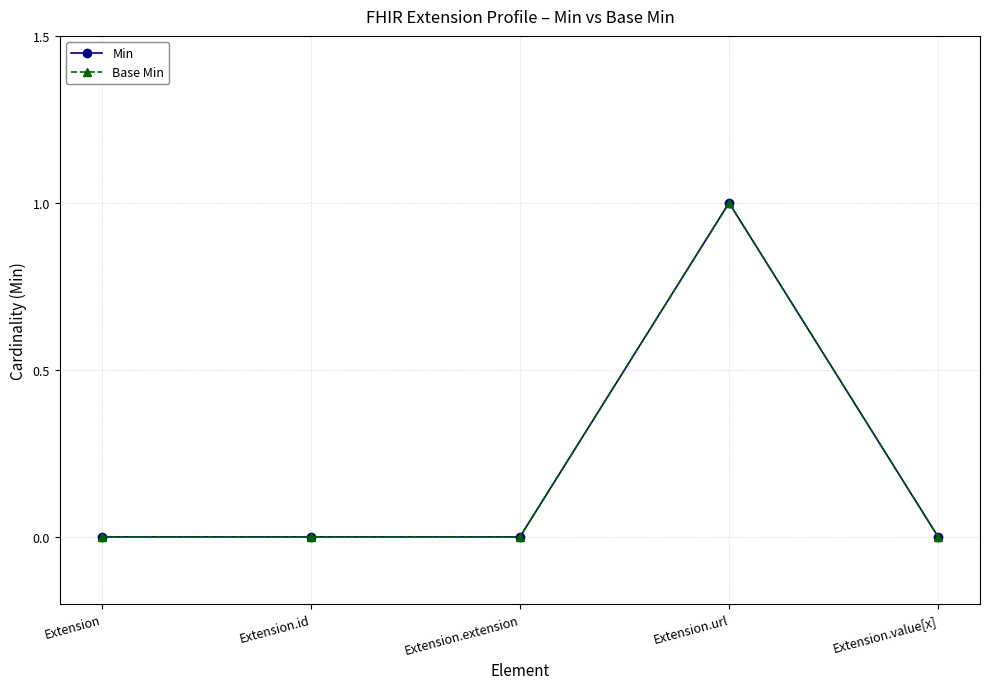

The value of Min at Extension.value[x] is 0. True or false?

True